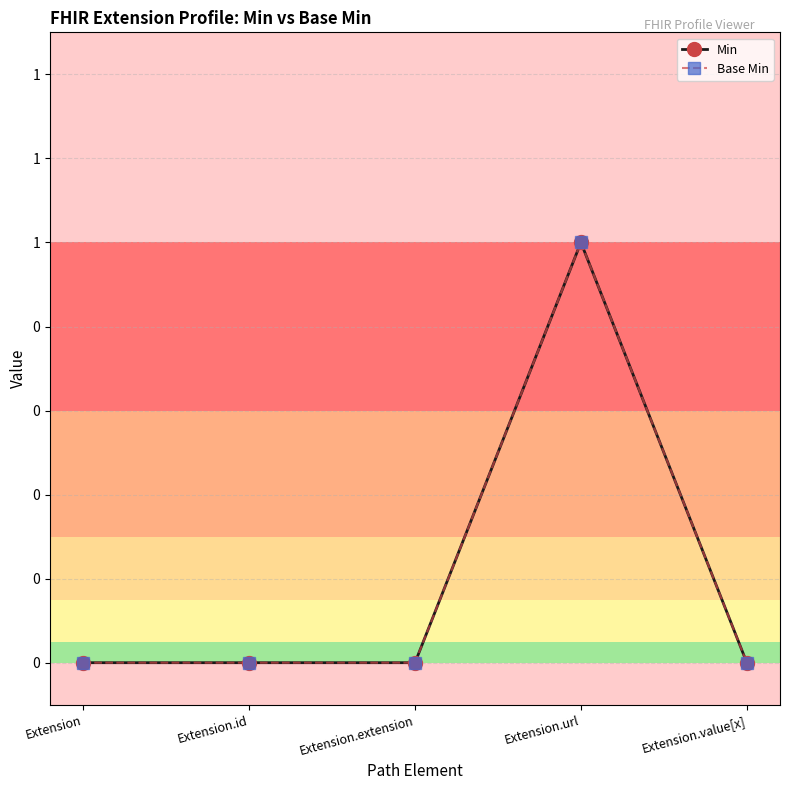

Reading right to left, extract all data points from this chart.

Min: 0	1	0	0	0
Base Min: 0	1	0	0	0